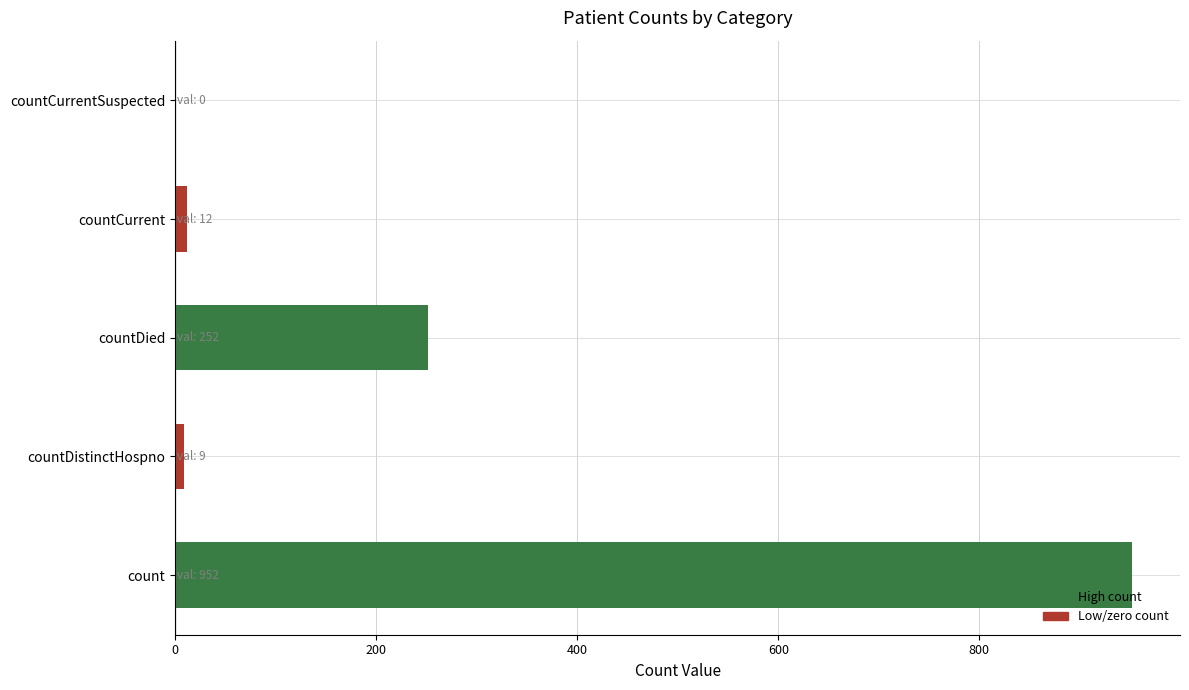

How many distinct data groups are displayed?

1